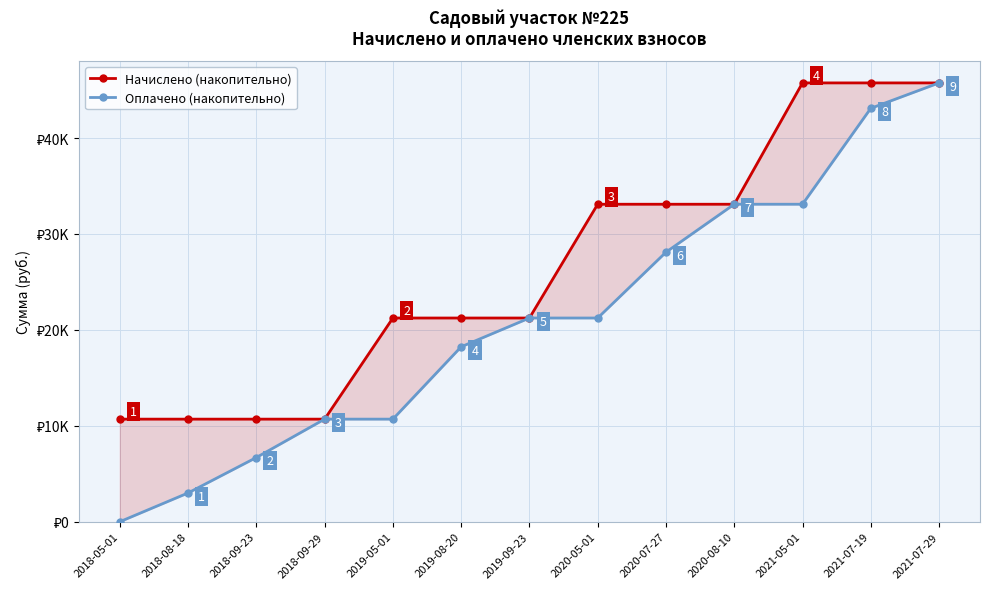

Rank the categories by Оплачено (накопительно) value from highest to lowest.

2021-07-29, 2021-07-19, 2020-08-10, 2021-05-01, 2020-07-27, 2019-09-23, 2020-05-01, 2019-08-20, 2018-09-29, 2019-05-01, 2018-09-23, 2018-08-18, 2018-05-01